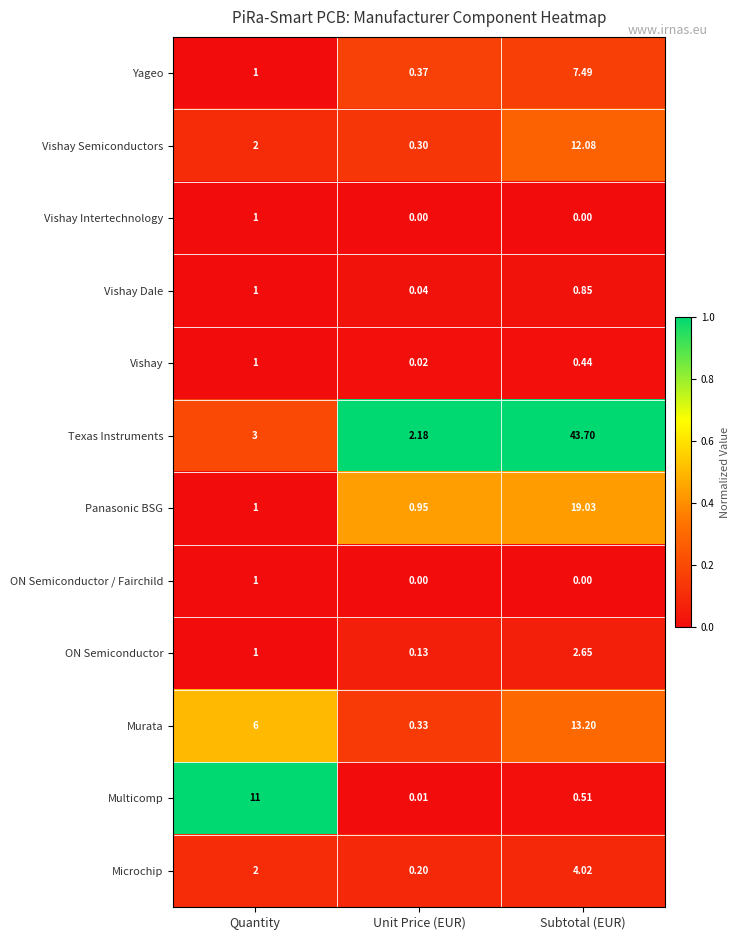

Rank the categories by Murata value from highest to lowest.

Subtotal (EUR), Quantity, Unit Price (EUR)